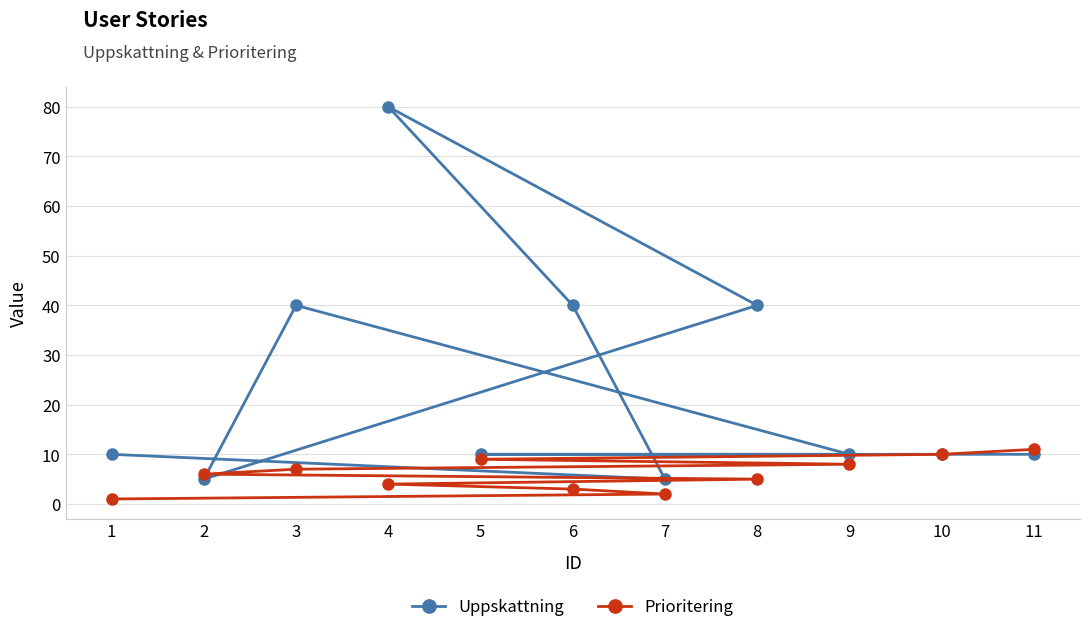

True or false: Prioritering and Uppskattning cross at least once.

True